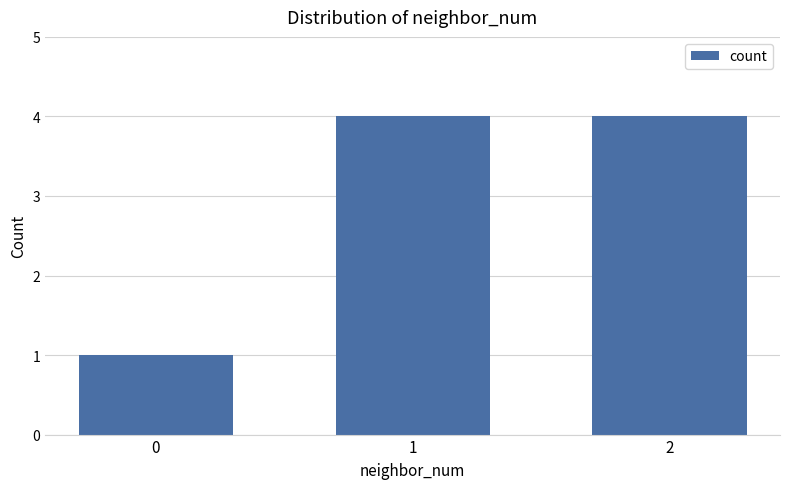

What is the value of the 2nd bar from the left?

4